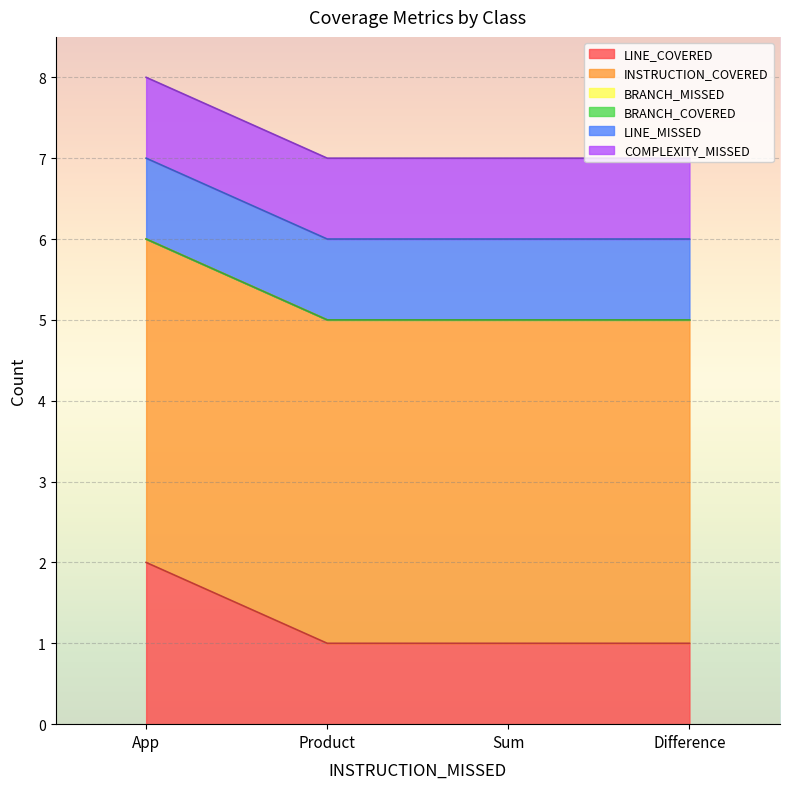

What are all the series names shown in the legend?

LINE_COVERED, INSTRUCTION_COVERED, BRANCH_MISSED, BRANCH_COVERED, LINE_MISSED, COMPLEXITY_MISSED